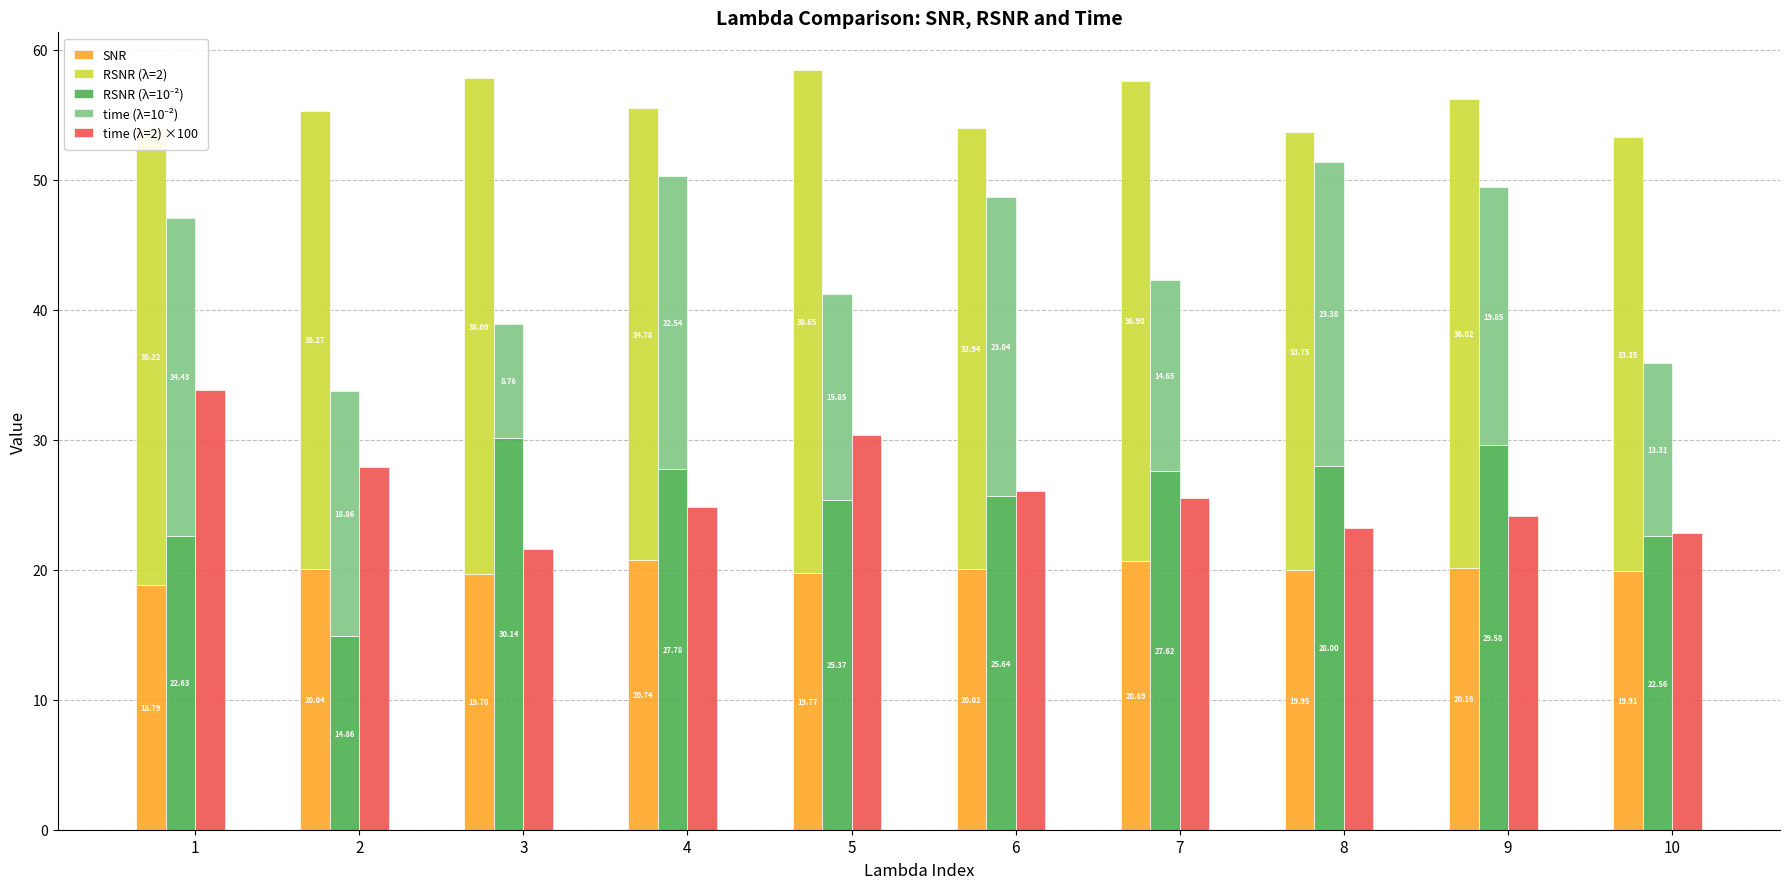

What is the difference between the RSNR (λ=10⁻²) values at 10 and 8?

5.4